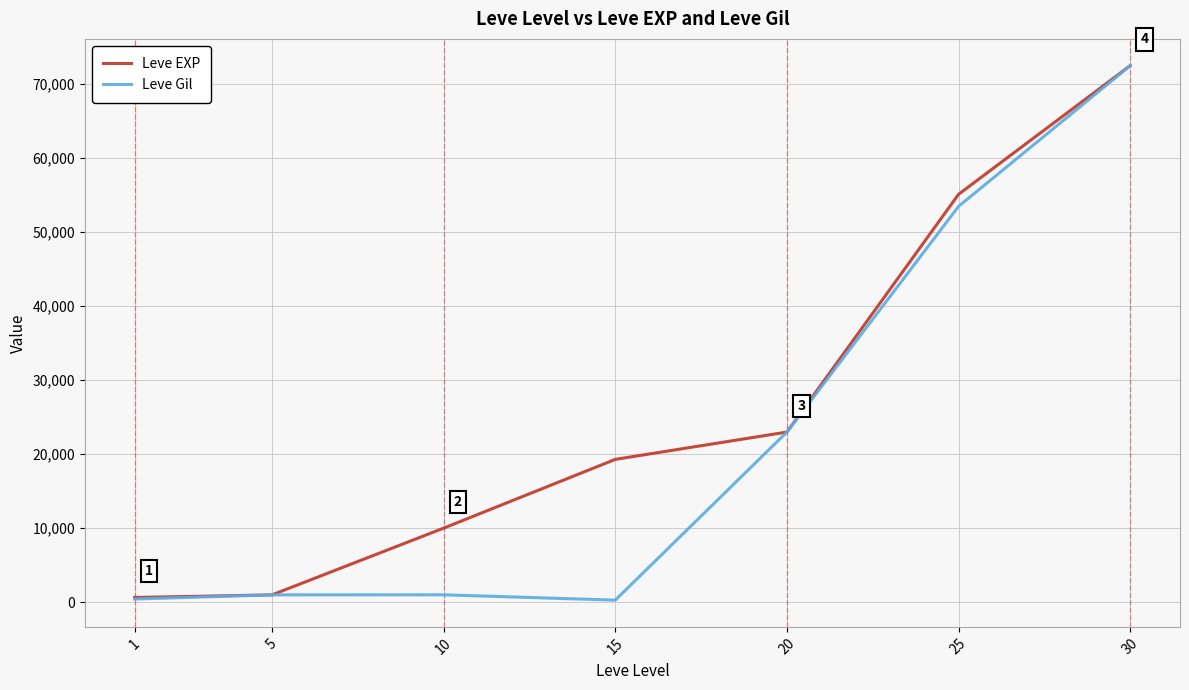

True or false: Leve EXP has more than 0 points higher than both neighbors.

False